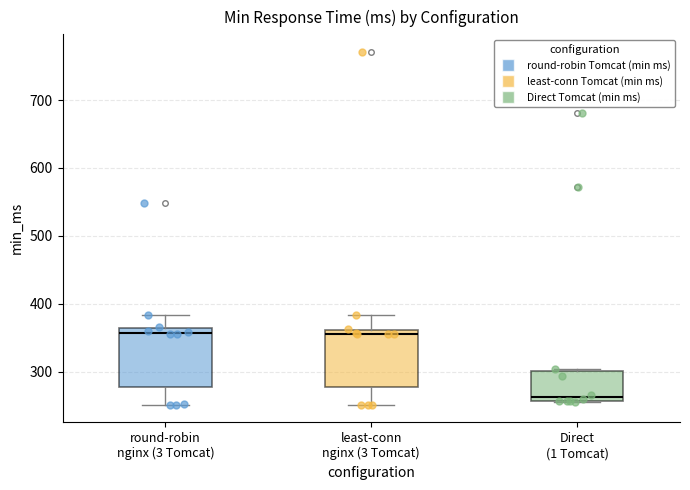

Where is the upper edge of the box for least-conn nginx (3 Tomcat) on the y-axis? The values are not printed on the chart, so give them approximately, as read against the axis.

360